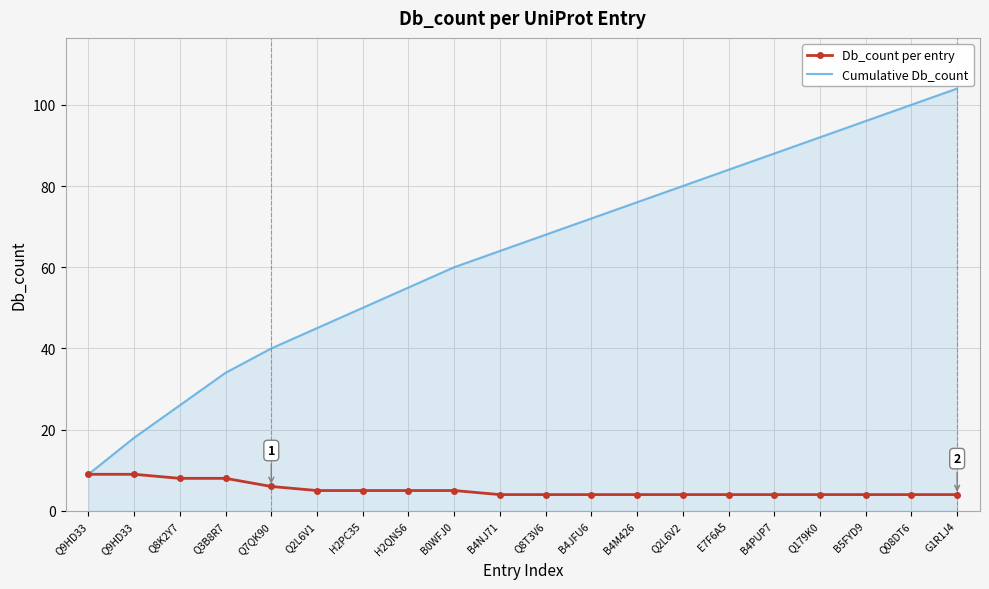

Reading right to left, extract all data points from this chart.

Db_count per entry: 4	4	4	4	4	4	4	4	4	4	4	5	5	5	5	6	8	8	9	9
Cumulative Db_count: 104	100	96	92	88	84	80	76	72	68	64	60	55	50	45	40	34	26	18	9